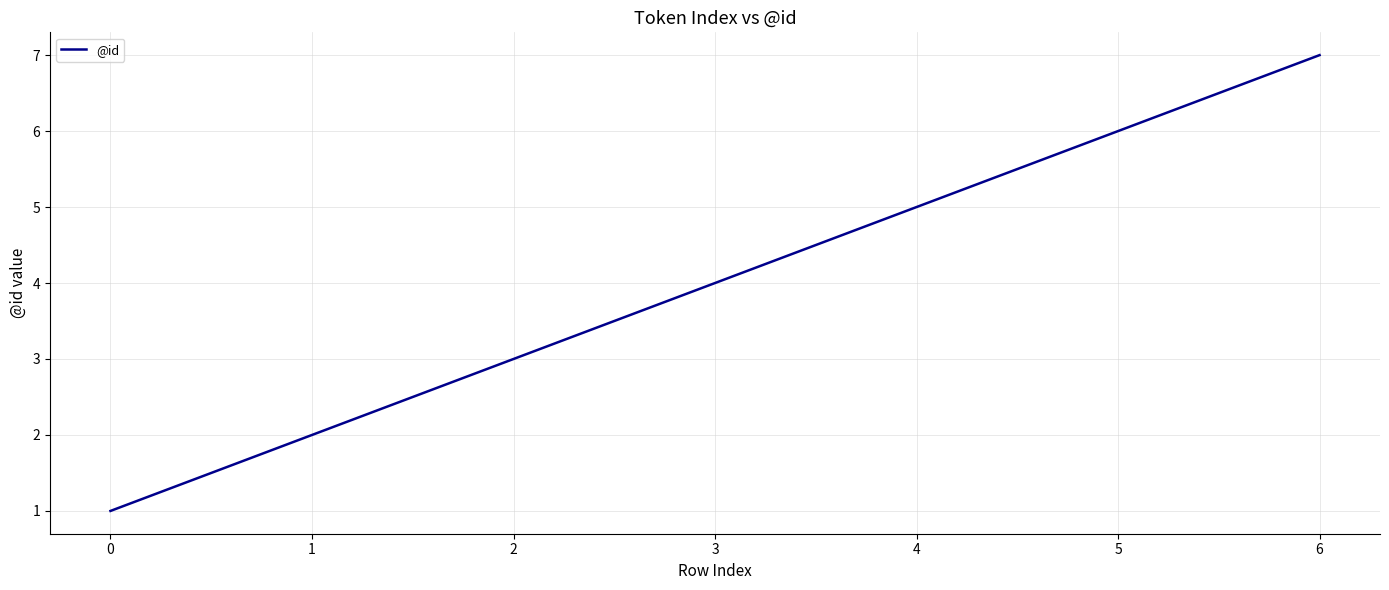

What is the change in value from 0 to 1?

+1